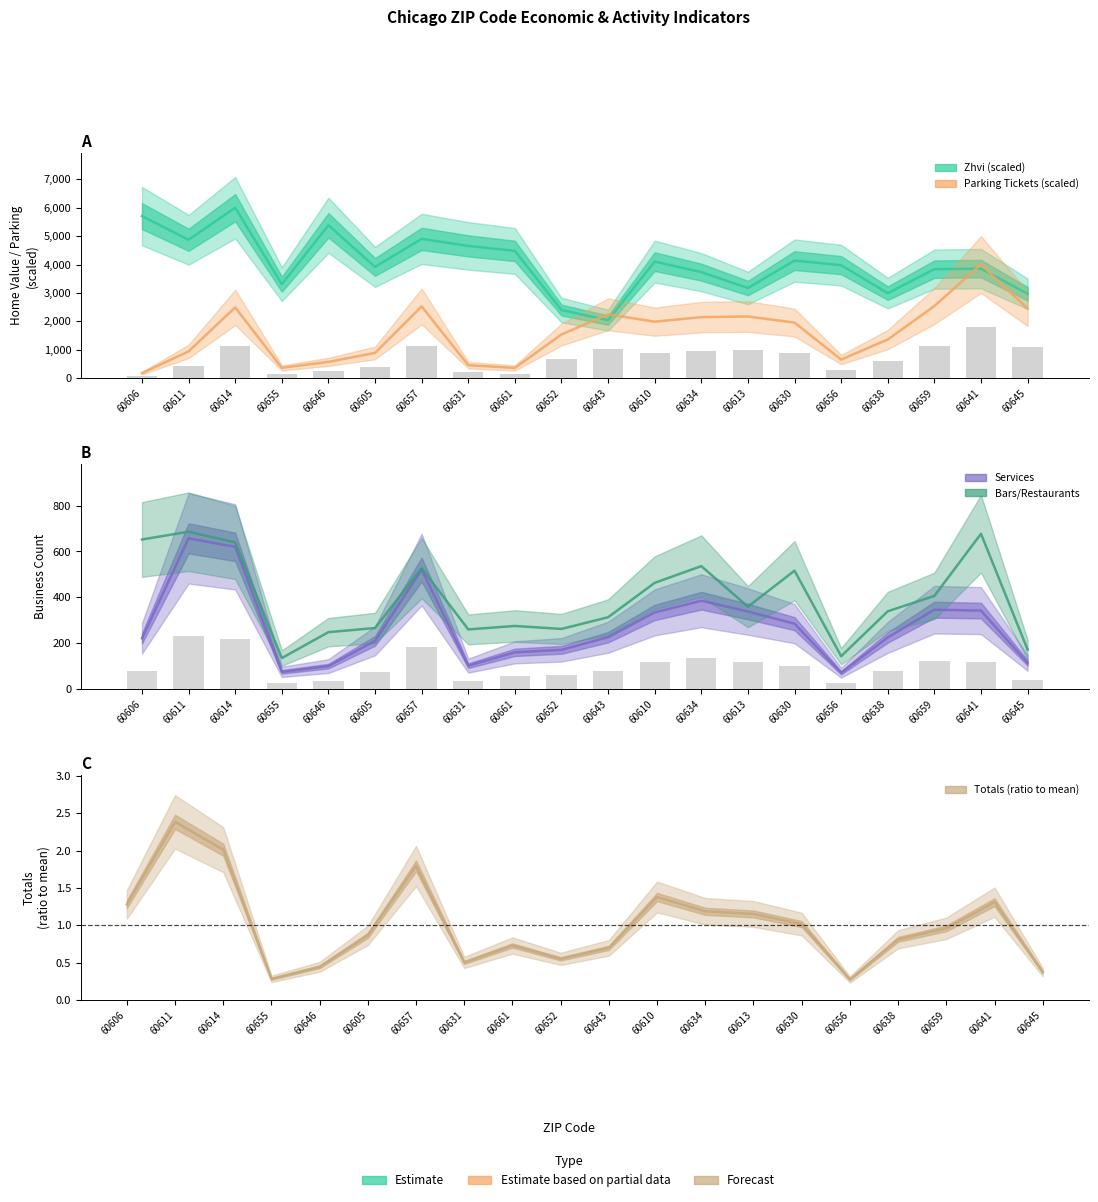

Does the chart contain any negative values?

No